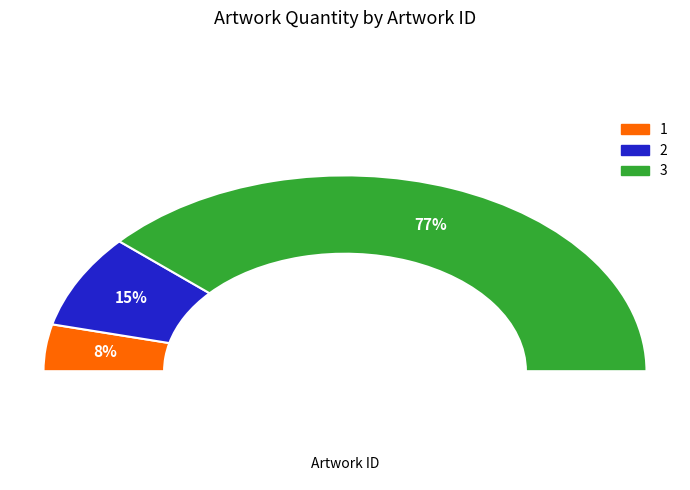

To the nearest percent, what portion does 1 represent?

8%